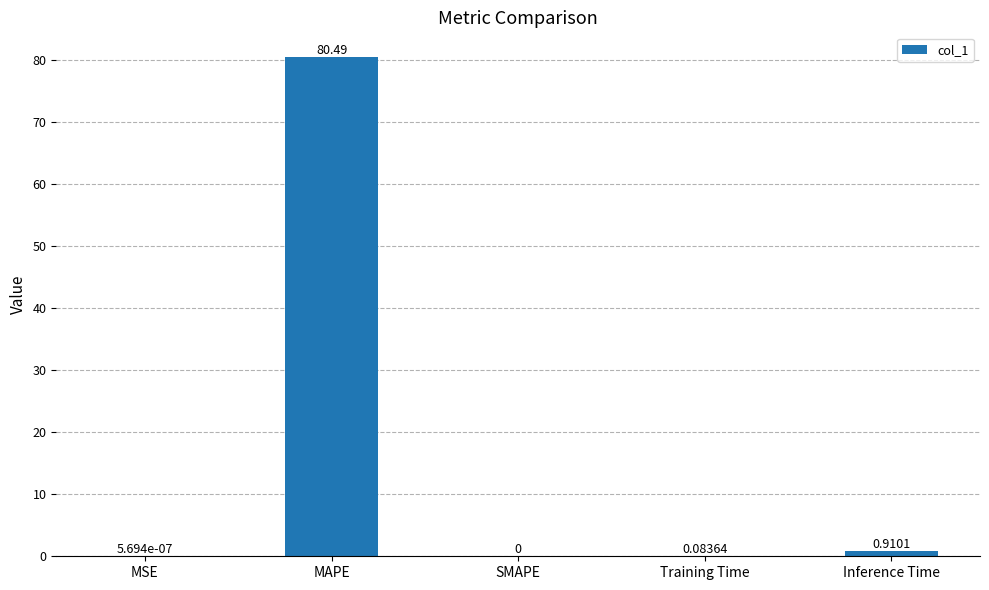

Count the number of categories in the chart.

5